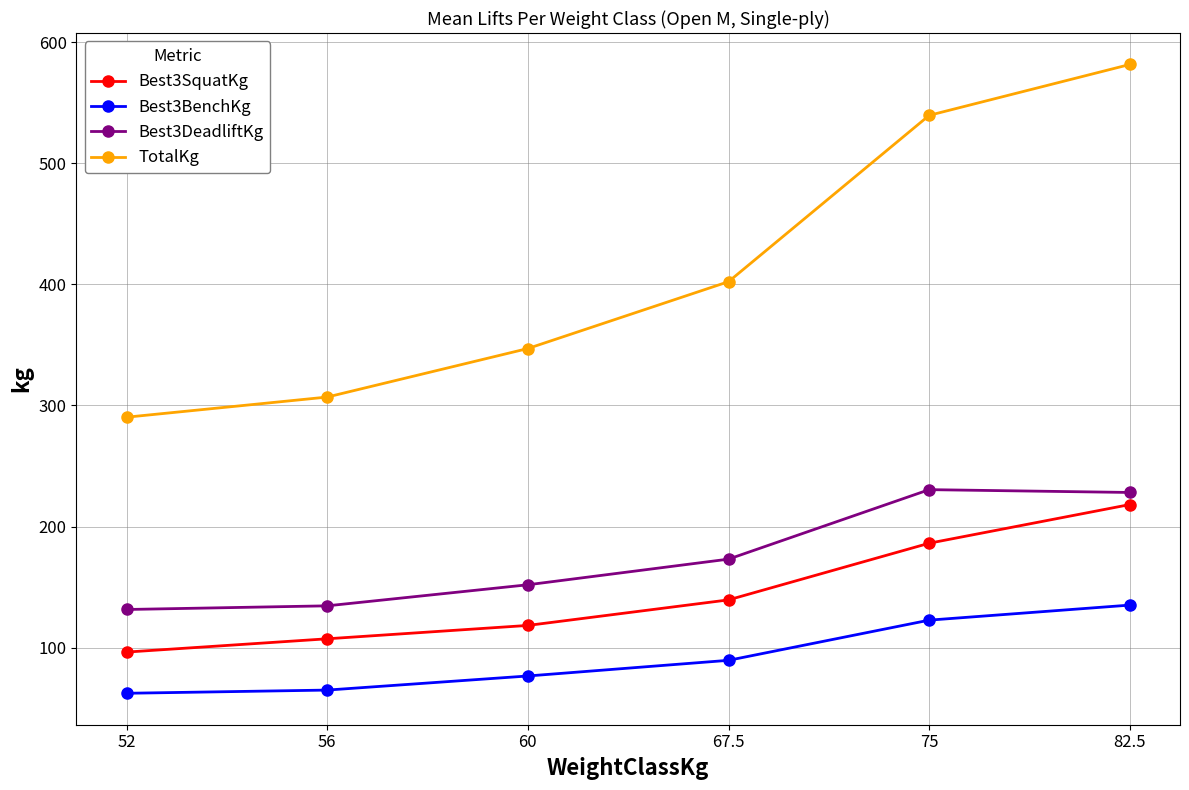

What is the label of the 3rd point from the right?

67.5